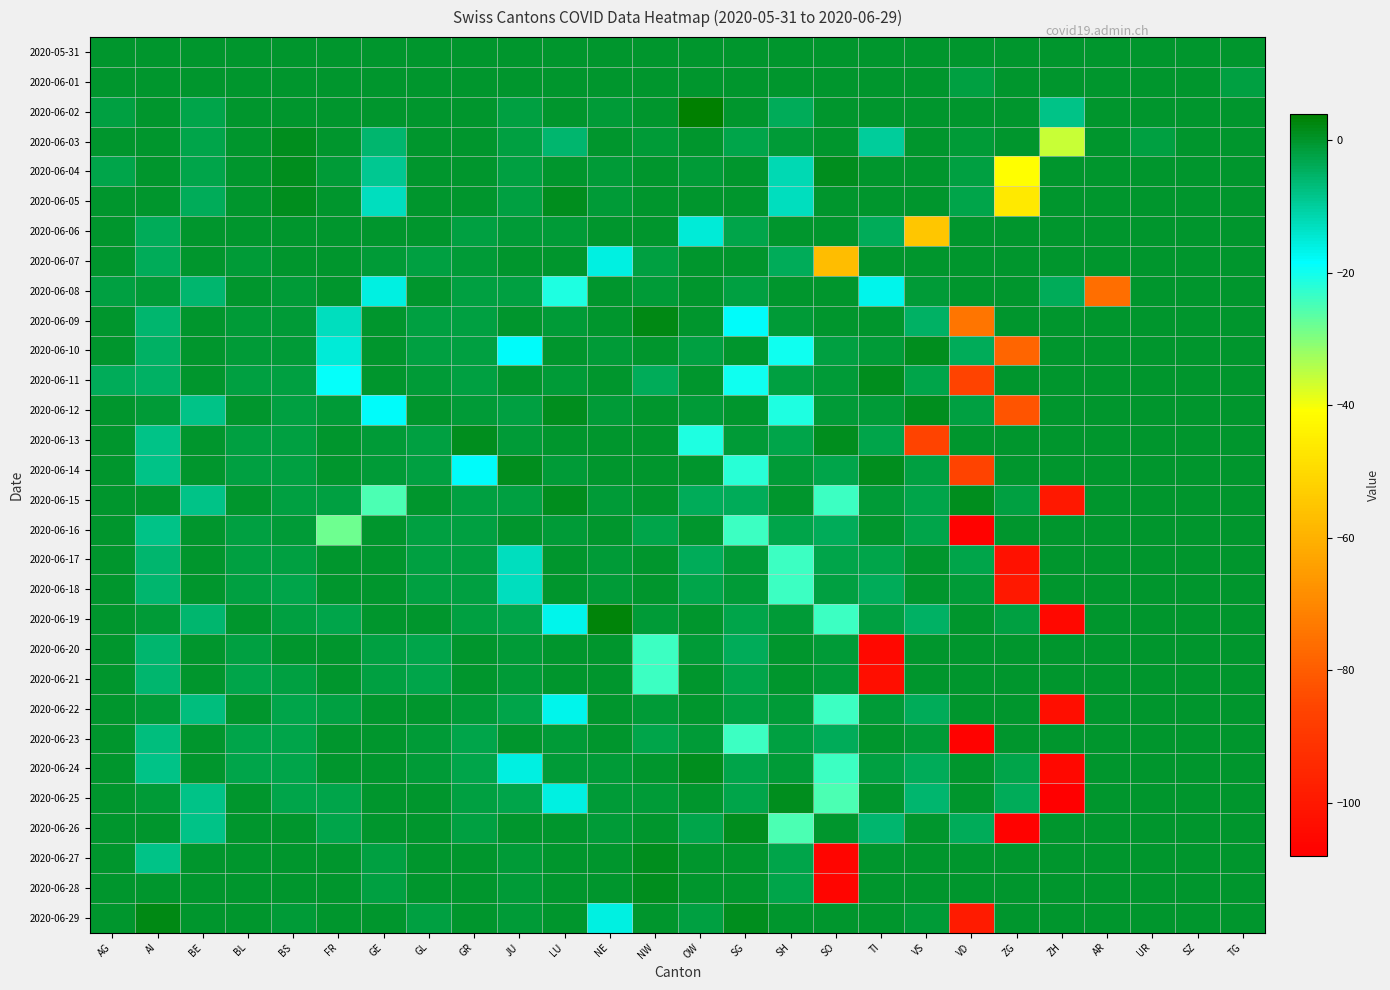

At which category is the sum across all series the highest?

SZ